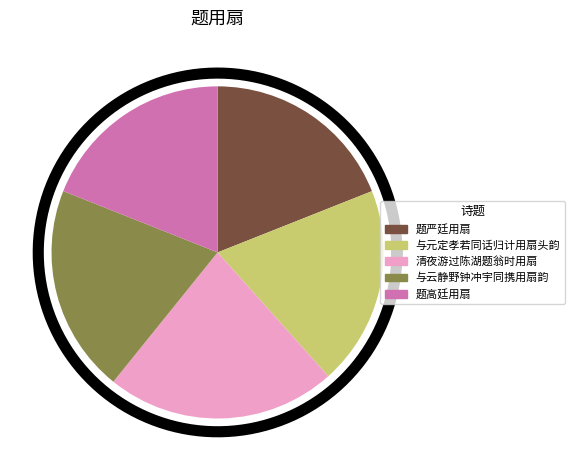

How many slices are in this pie chart?

5